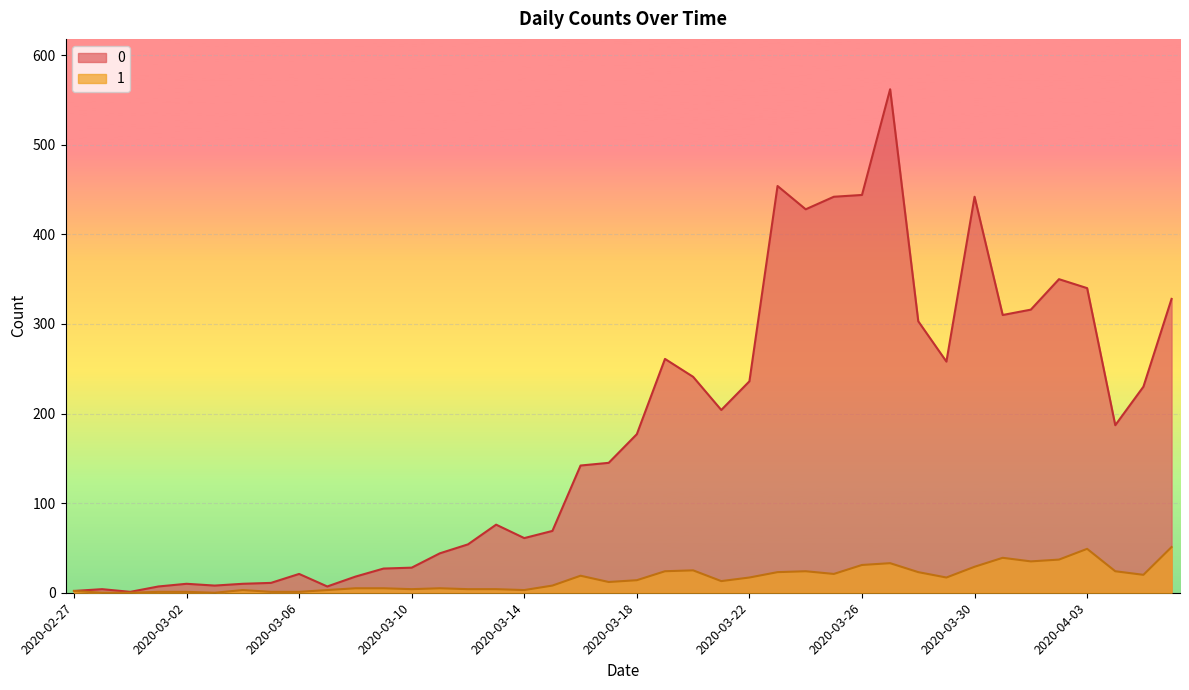

True or false: 0 has a value of 18 at 2020-03-08.

True